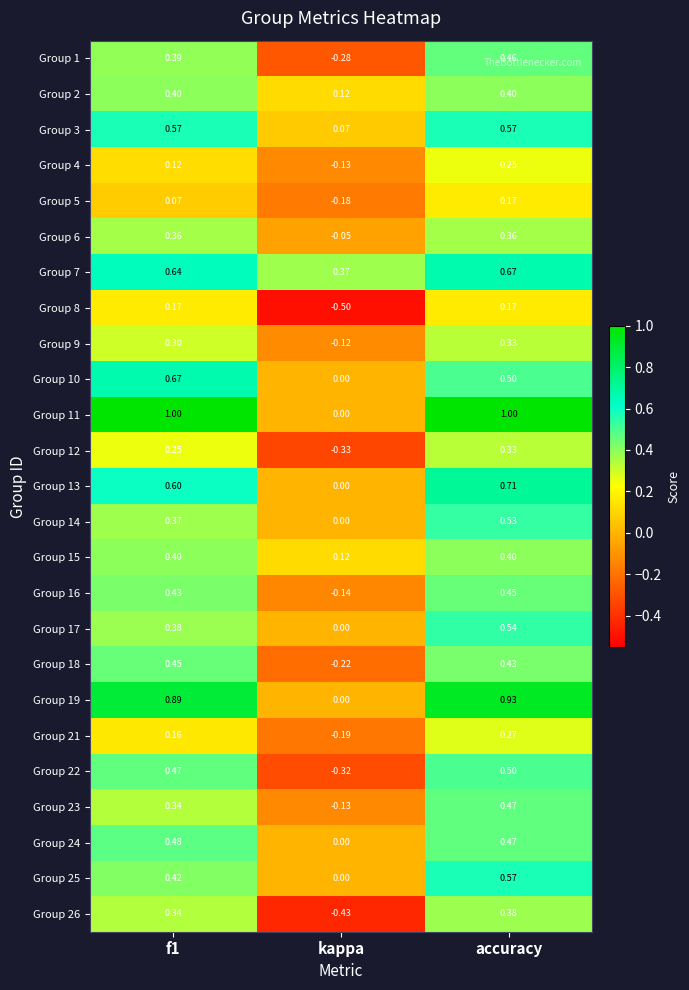

At which category does the chart reach its minimum across all series?

kappa